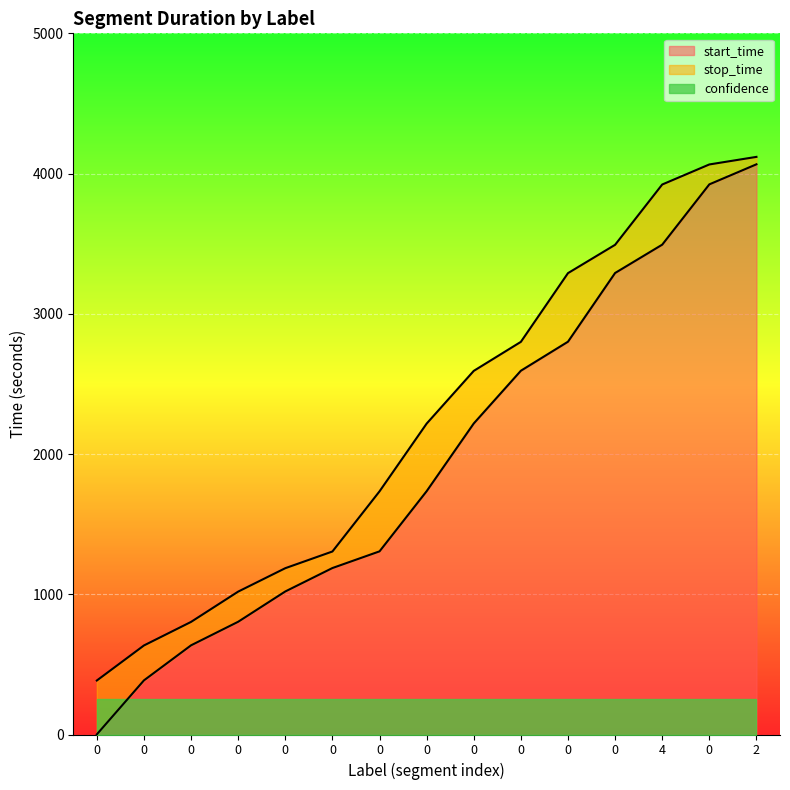

Which series has the largest range (max minus min)?

start_time